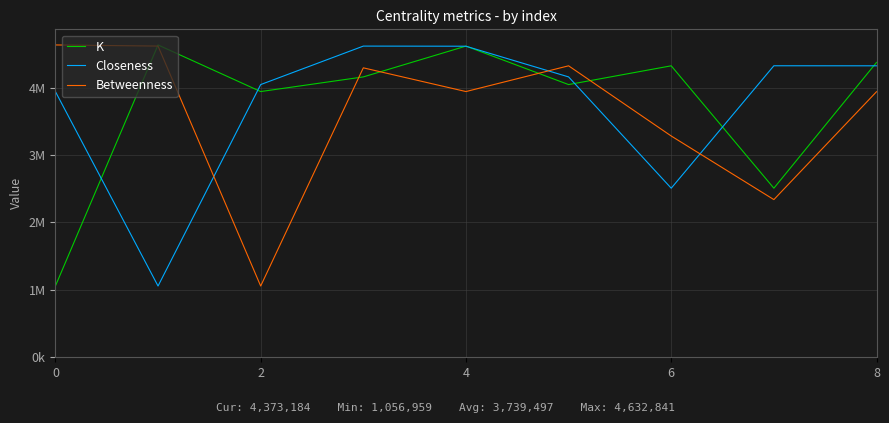

How many times do Betweenness and K cross each other?

5